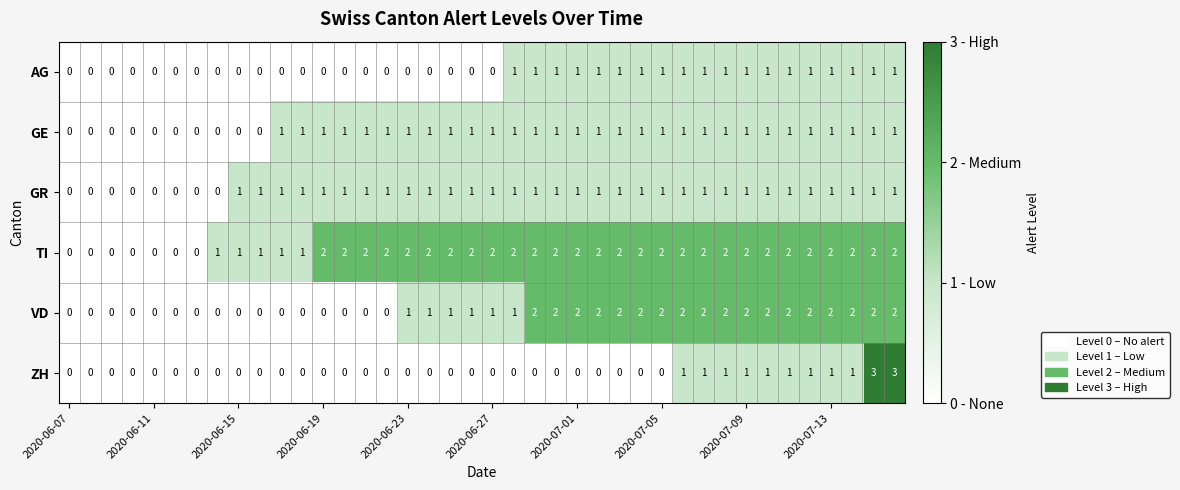

How many data points does each series have?

40